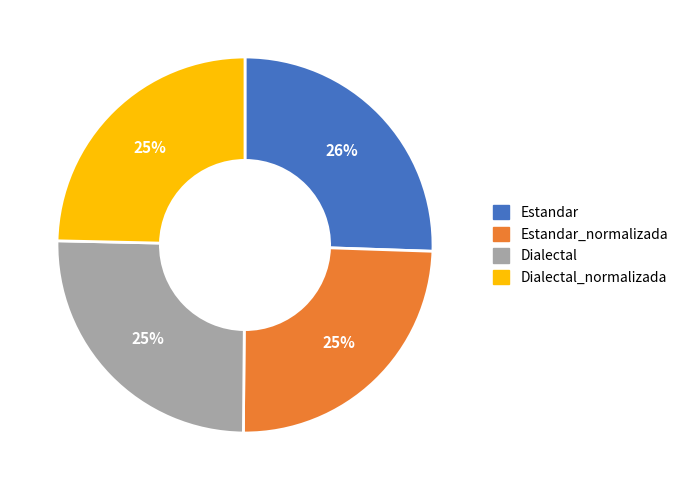

Between Estandar and Estandar_normalizada, which is larger?

Estandar